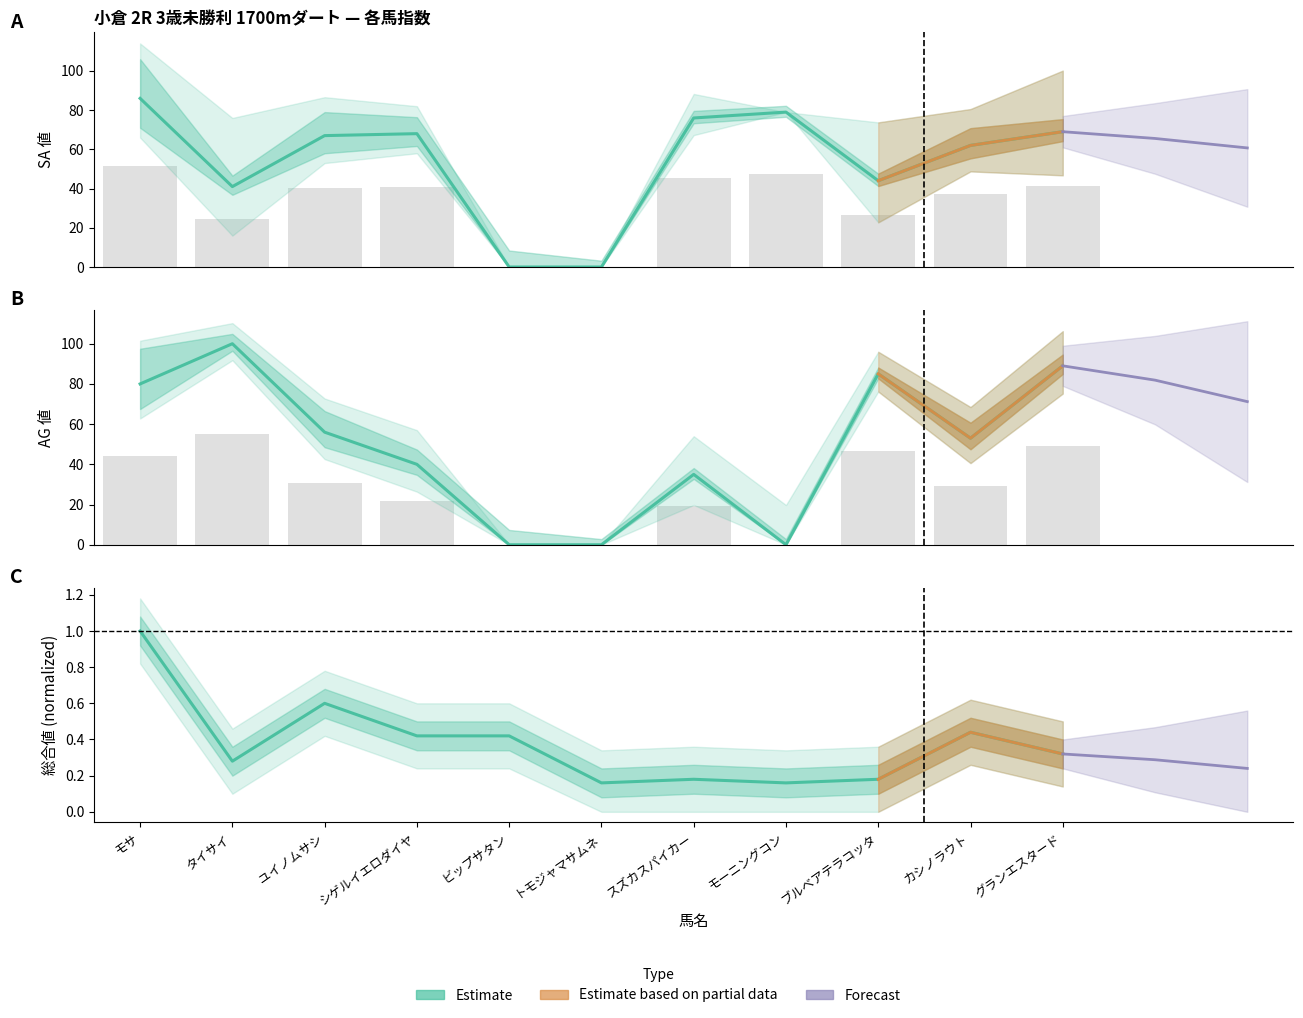

What position from the left is モサ?

1